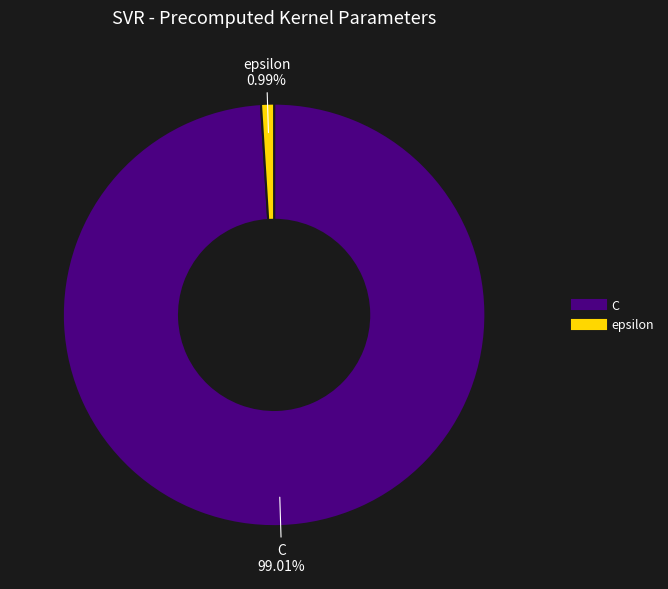

Which slice is the largest?

C